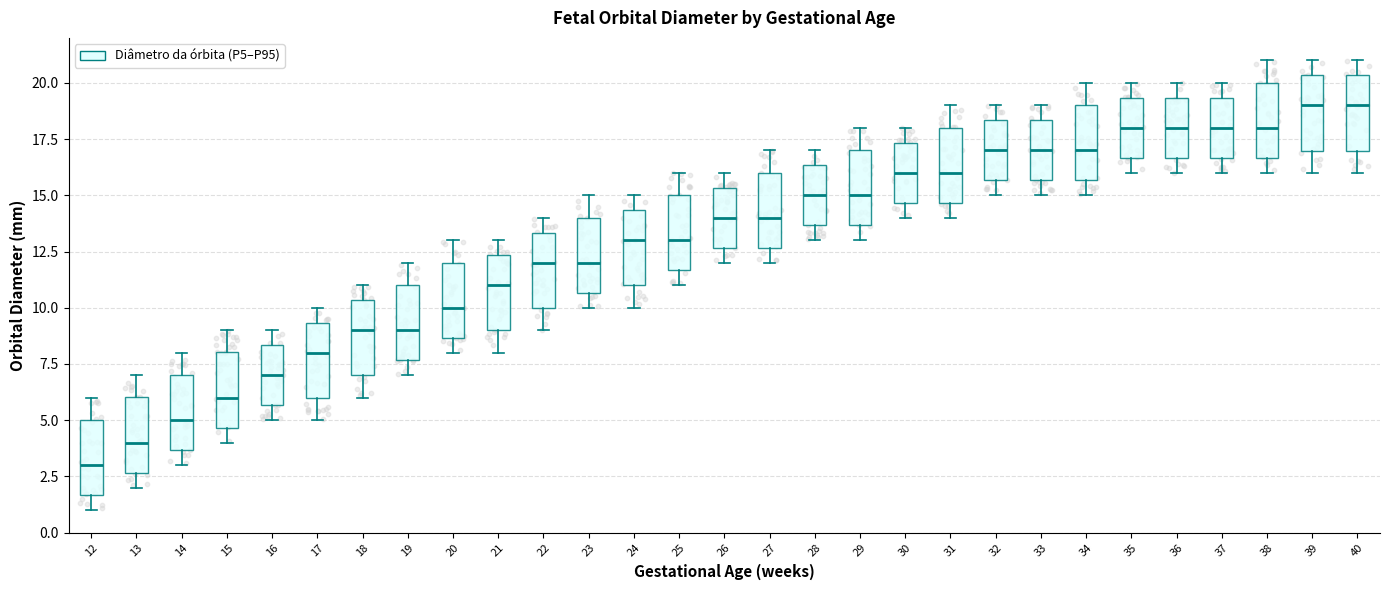

Where is the upper edge of the box at x = 12 on the y-axis? The values are not printed on the chart, so give them approximately, as read against the axis.

5.0